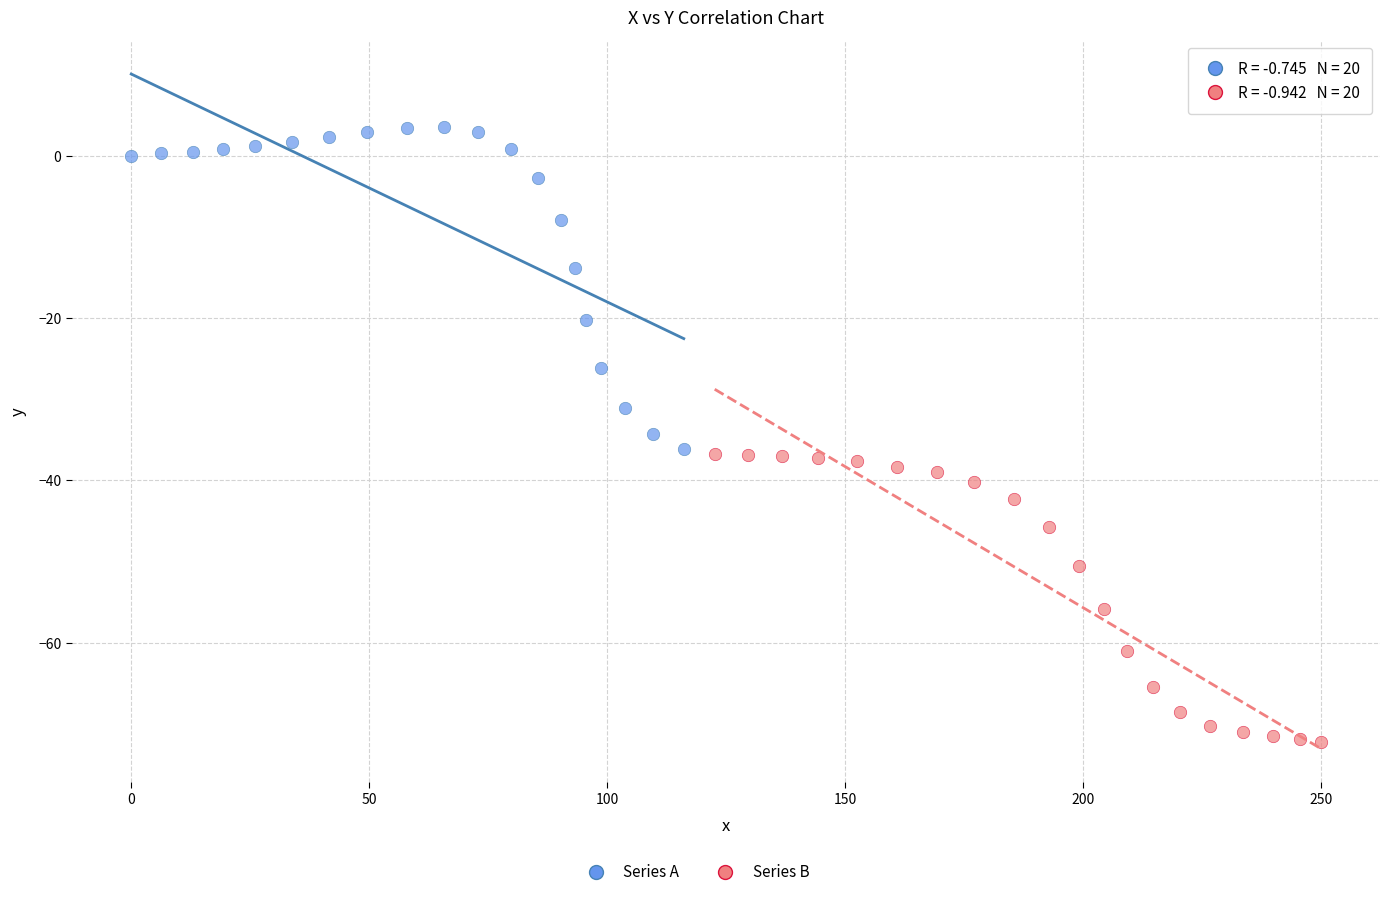

Which series reaches the maximum Y coordinate?

Series A